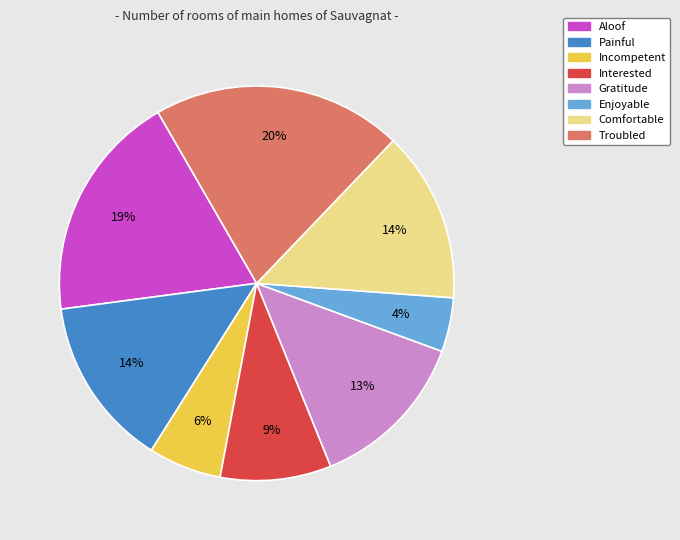

To the nearest percent, what is the average slice percentage?

12%